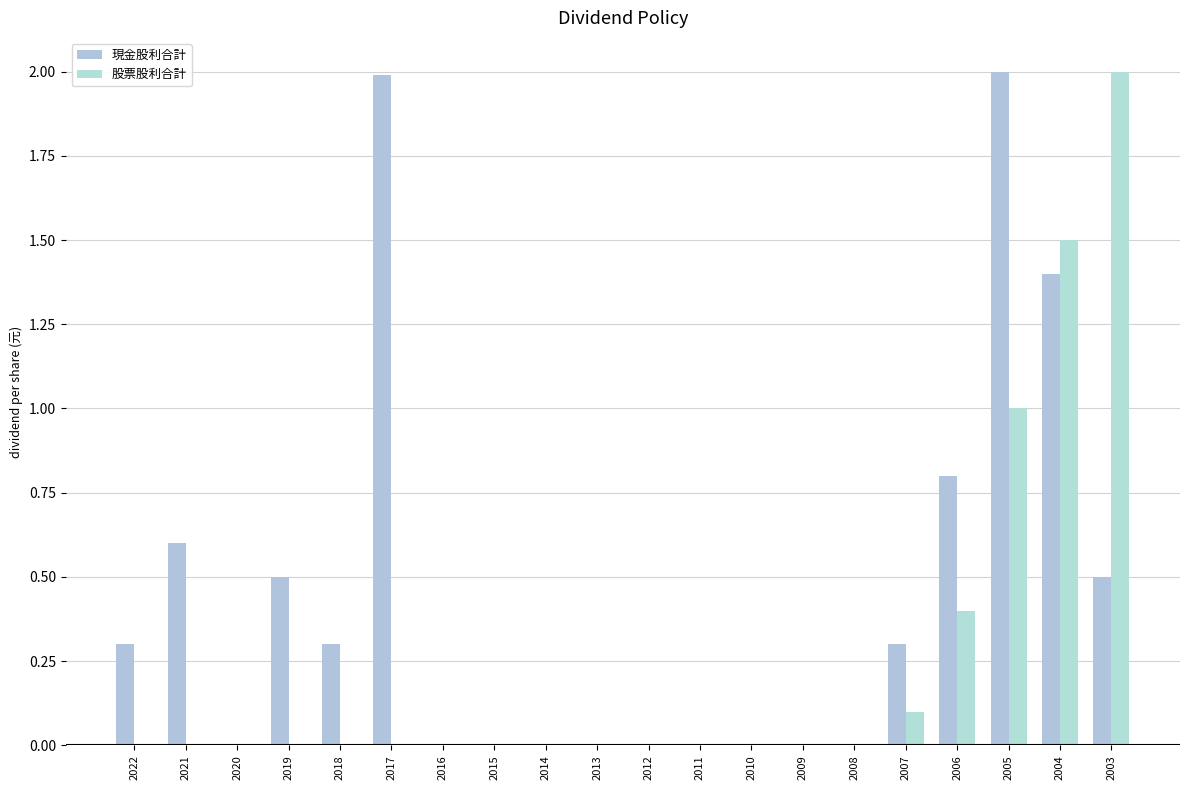

Which series has the largest total across all categories?

現金股利合計